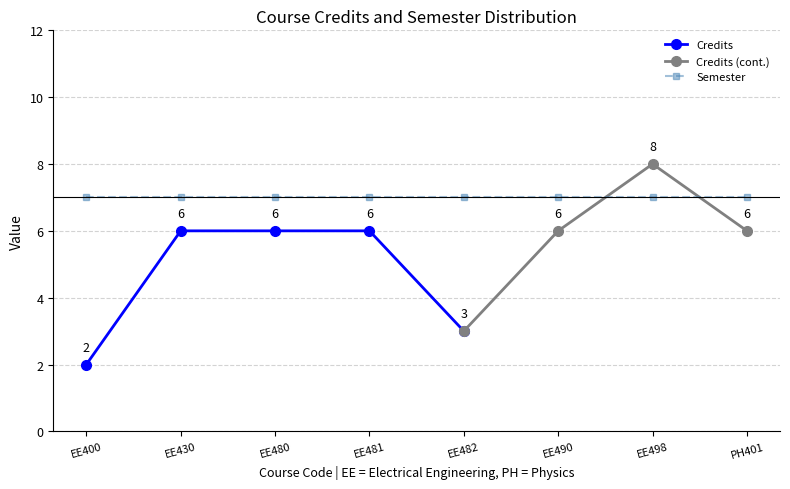

What is the difference between the maximum and second lowest values in the Credits series?

3